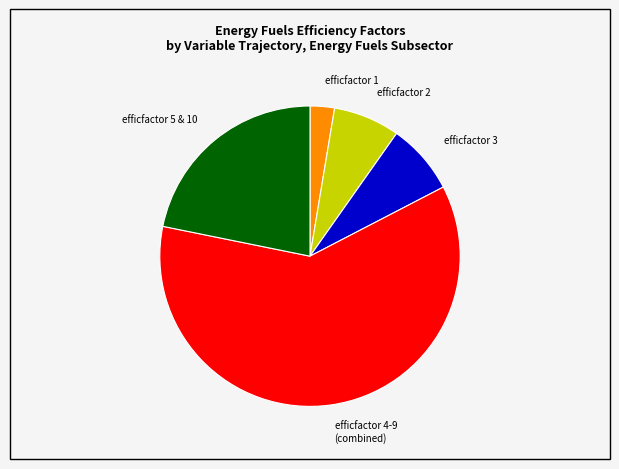

Combined, do efficfactor 5 & 10 and efficfactor 4-9 (combined) account for over 50%?

Yes